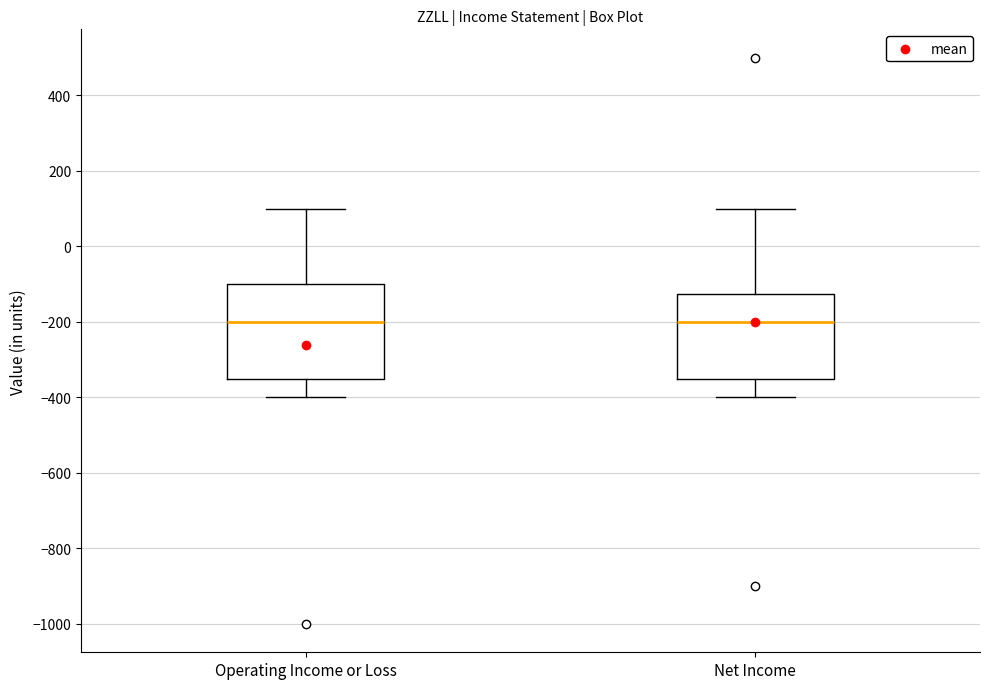

Reading left to right, read every box against the y-axis: the position of its median line, the range the box covers, and the ends of its whiskers. The values are not printed on the chart, so give them approximately, as read against the axis.

Operating Income or Loss: median -200, box -340 to -100, whiskers -400 to 100
Net Income: median -200, box -340 to -120, whiskers -400 to 100